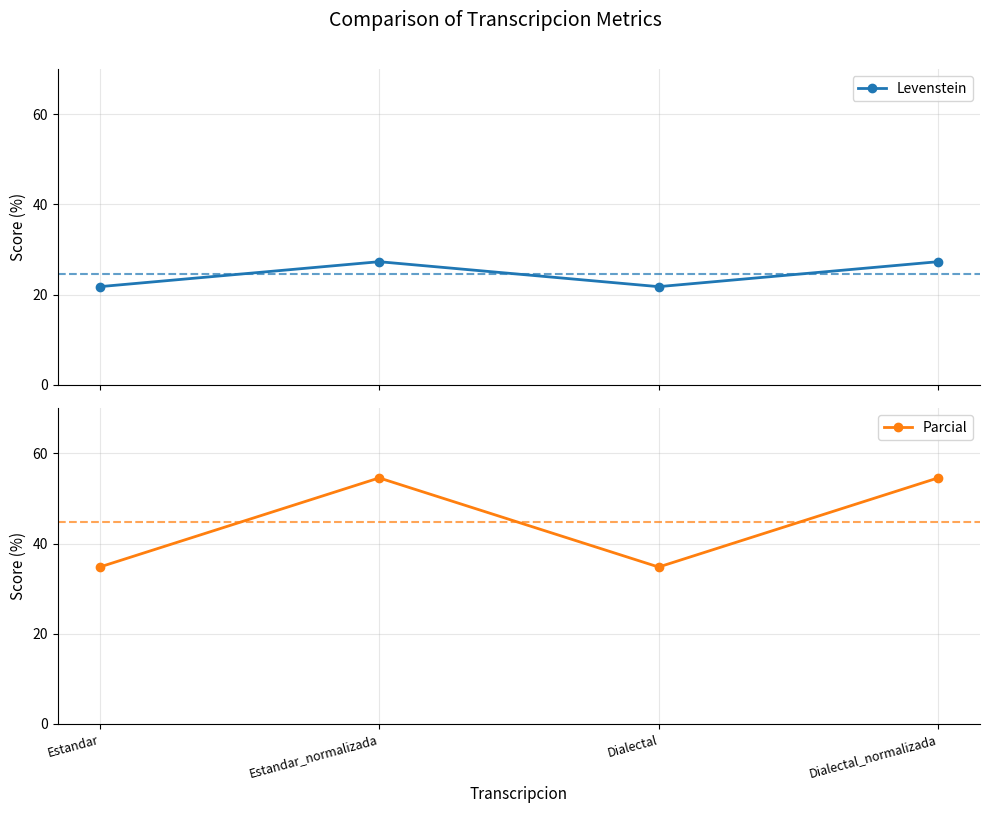

Rank the series by their maximum value, from lowest to highest.

Levenstein, Parcial